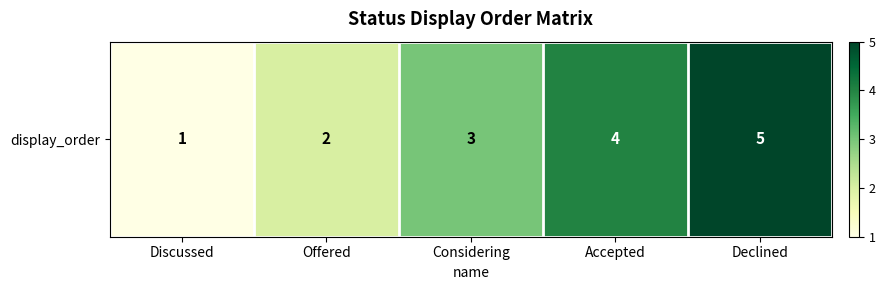

List the labels in order of value, smallest first.

Discussed, Offered, Considering, Accepted, Declined